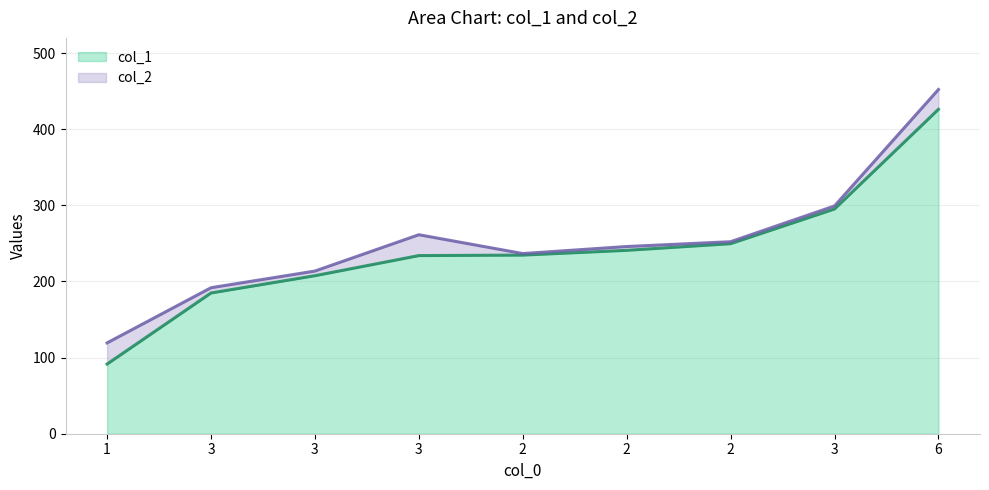

Reading left to right, transcribe all the data shown in this chart.

col_1: 1=91.5	3=184.9	3=207.6	3=234.0	2=234.7	2=240.9	2=249.6	3=295.2	6=426.1
col_2: 1=119.3	3=191.8	3=213.7	3=261.4	2=236.7	2=245.9	2=252.2	3=299.2	6=452.1